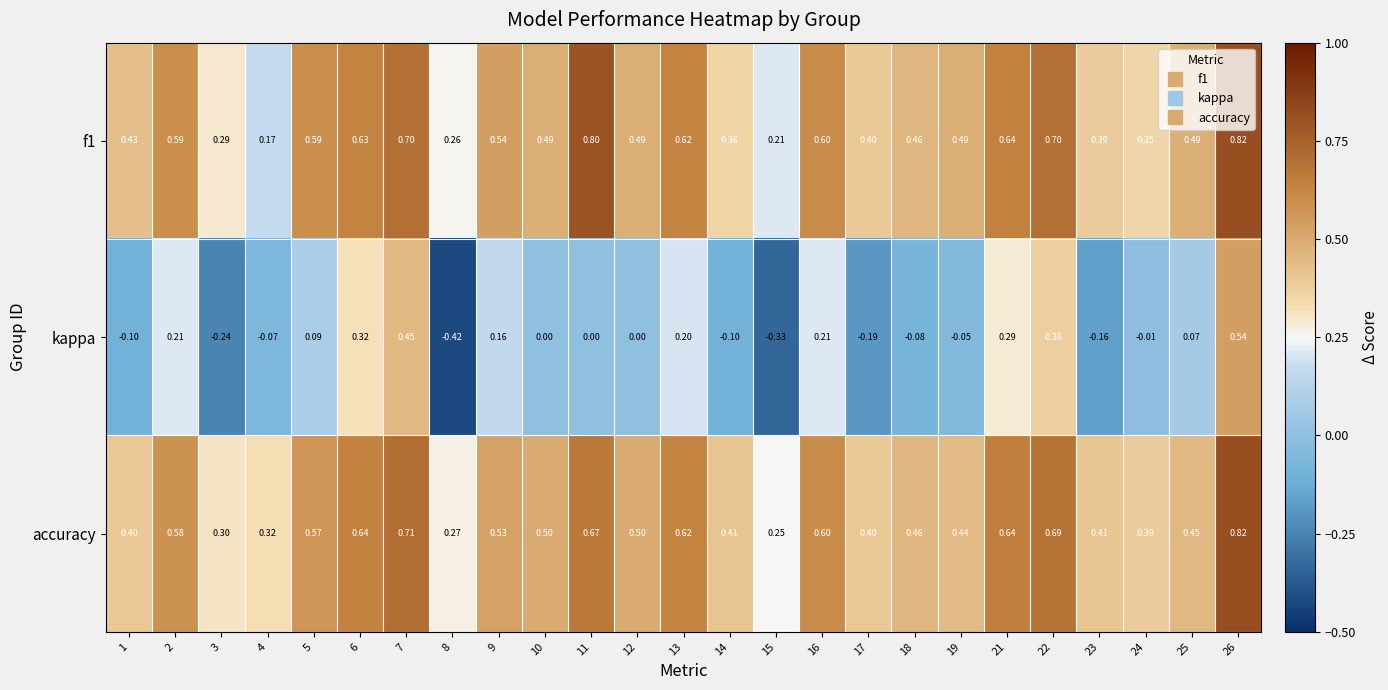

Which series has the largest total across all categories?

accuracy